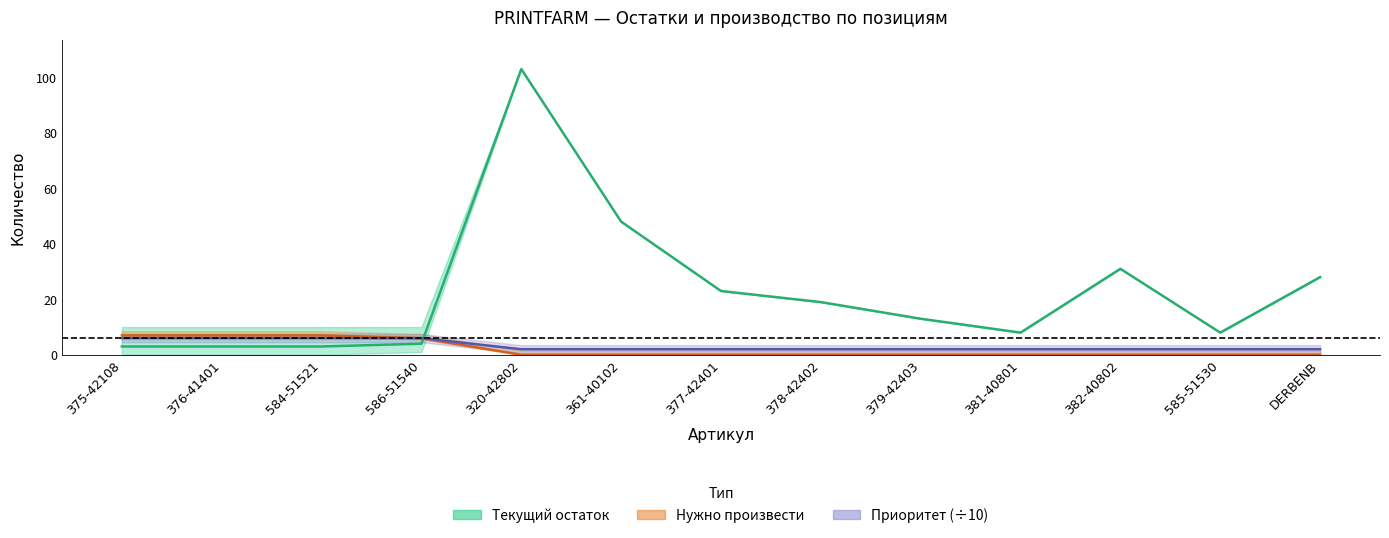

What is the spread (max minus min) of values at 375-42108?

4